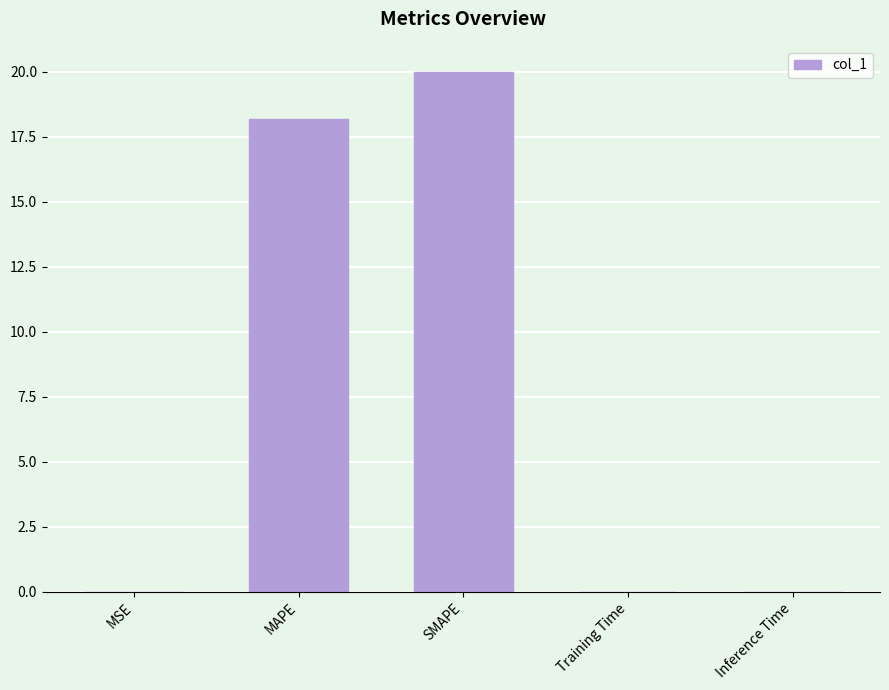

Is it true that the value at Inference Time is 0.0?

True